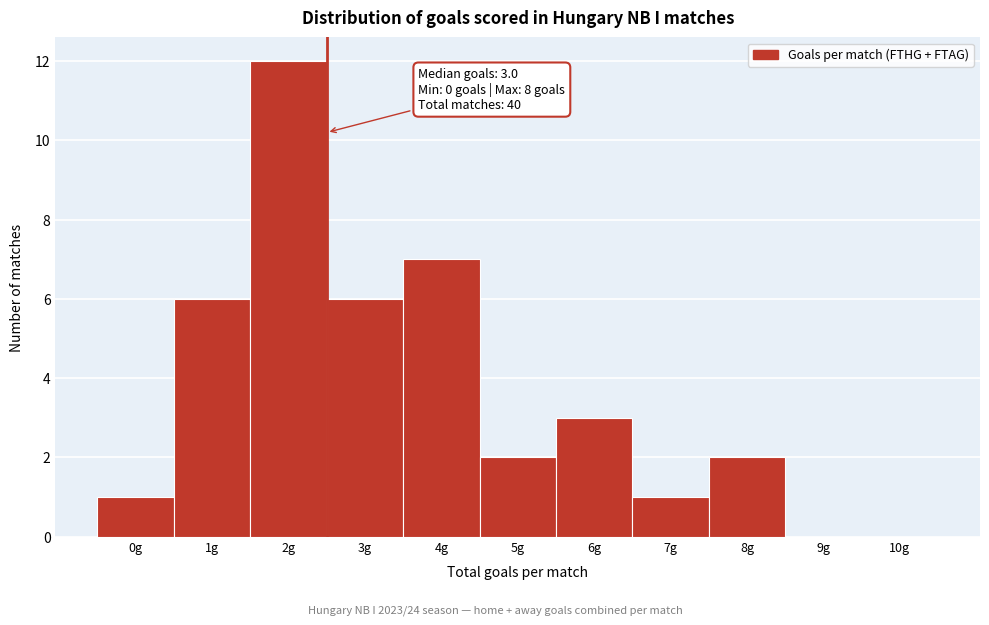

Reading right to left, what are all the values shown in this chart?

10g=0	9g=0	8g=2	7g=1	6g=3	5g=2	4g=7	3g=6	2g=12	1g=6	0g=1